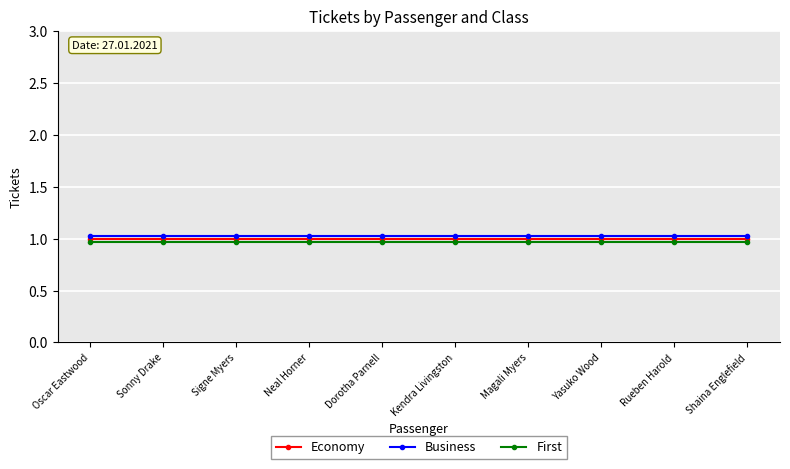

Between Neal Horner and Magali Myers, which is larger?

Neal Horner